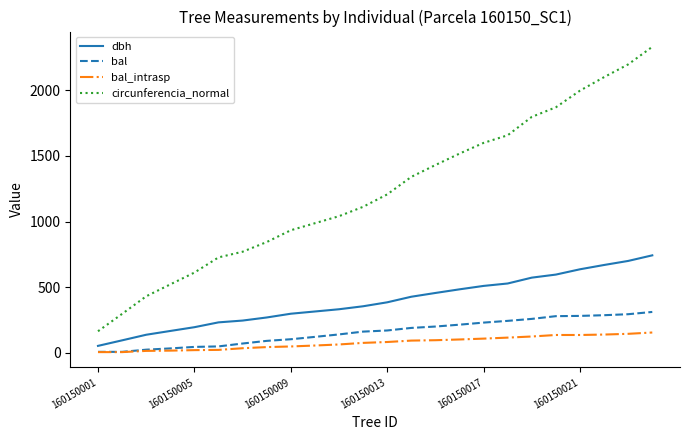

At how many categories does at least one series exceed 882?

16